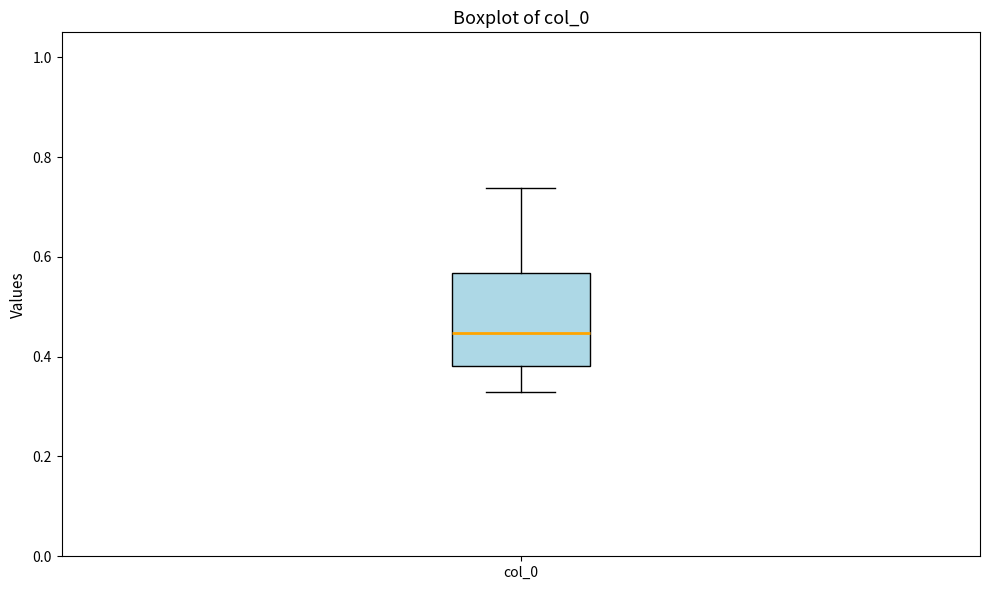

Read this box plot against the y-axis: the position of the median line, the range covered by the box, and the ends of both whiskers. The values are not printed on the chart, so give them approximately, as read against the axis.

median 0.44, box 0.38 to 0.56, whiskers 0.34 to 0.74